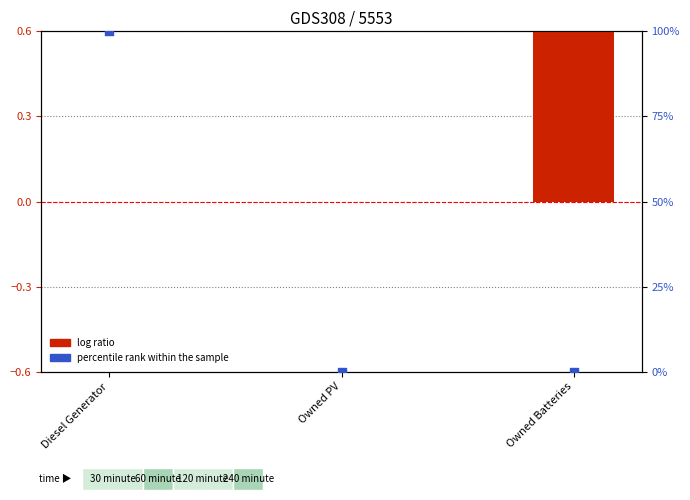

At which category is the sum across all series the highest?

Diesel Generator